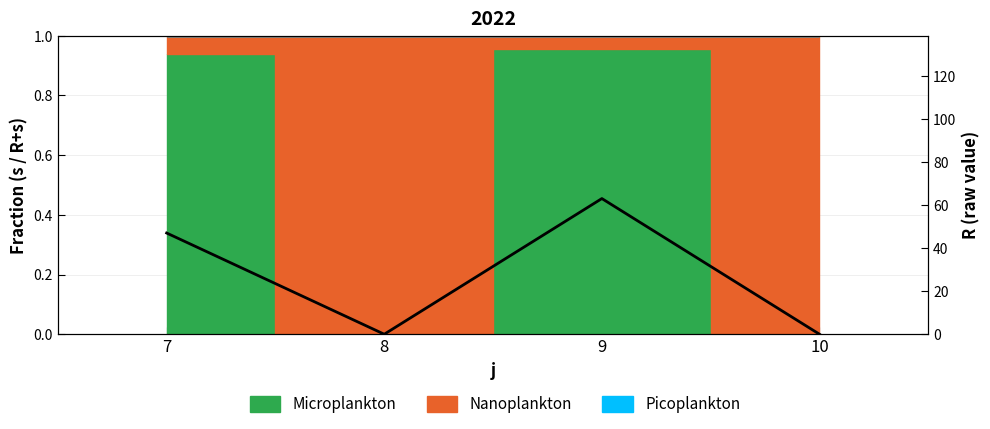

True or false: the data shows 0 at 8.

True